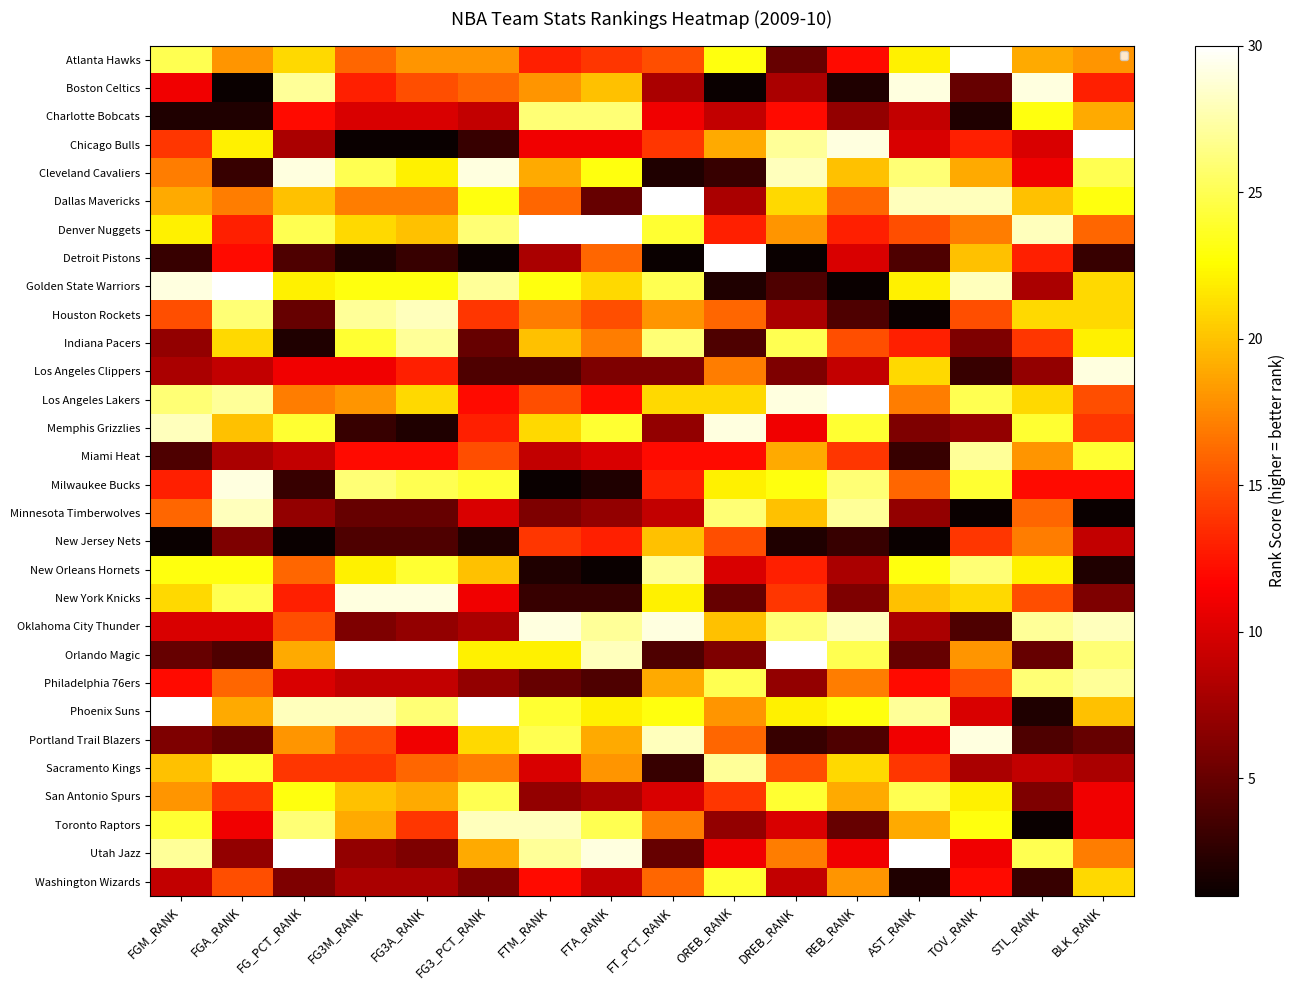

Rank the series at TOV_RANK from highest to lowest value.

Atlanta Hawks, Portland Trail Blazers, Dallas Mavericks, Golden State Warriors, Miami Heat, New Orleans Hornets, Los Angeles Lakers, Milwaukee Bucks, Toronto Raptors, San Antonio Spurs, New York Knicks, Detroit Pistons, Cleveland Cavaliers, Orlando Magic, Denver Nuggets, Houston Rockets, Philadelphia 76ers, New Jersey Nets, Chicago Bulls, Washington Wizards, Utah Jazz, Phoenix Suns, Sacramento Kings, Memphis Grizzlies, Indiana Pacers, Boston Celtics, Oklahoma City Thunder, Los Angeles Clippers, Charlotte Bobcats, Minnesota Timberwolves